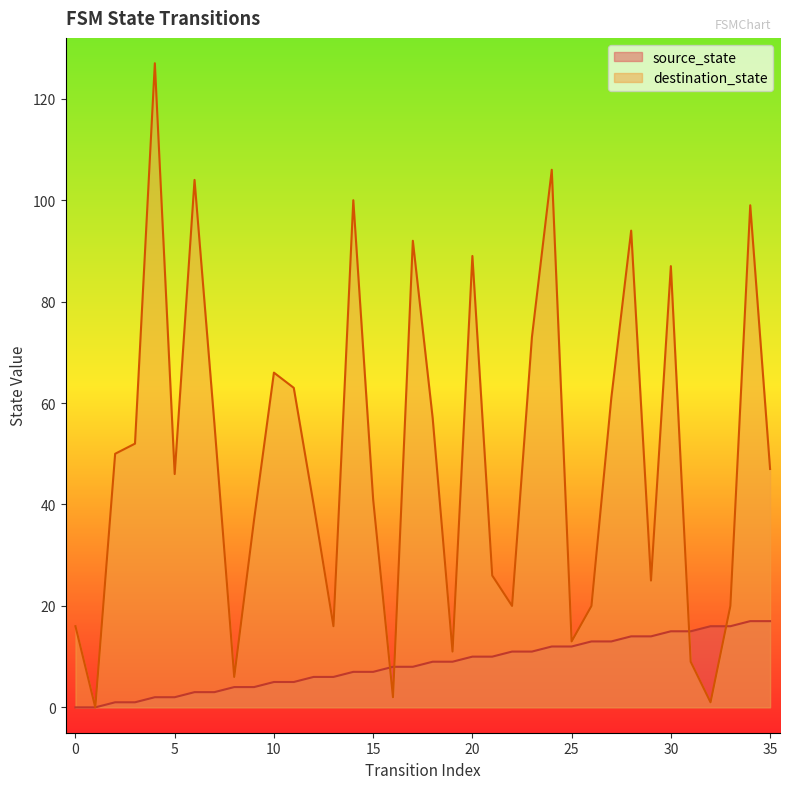

Rank the series at 16 from lowest to highest value.

destination_state, source_state